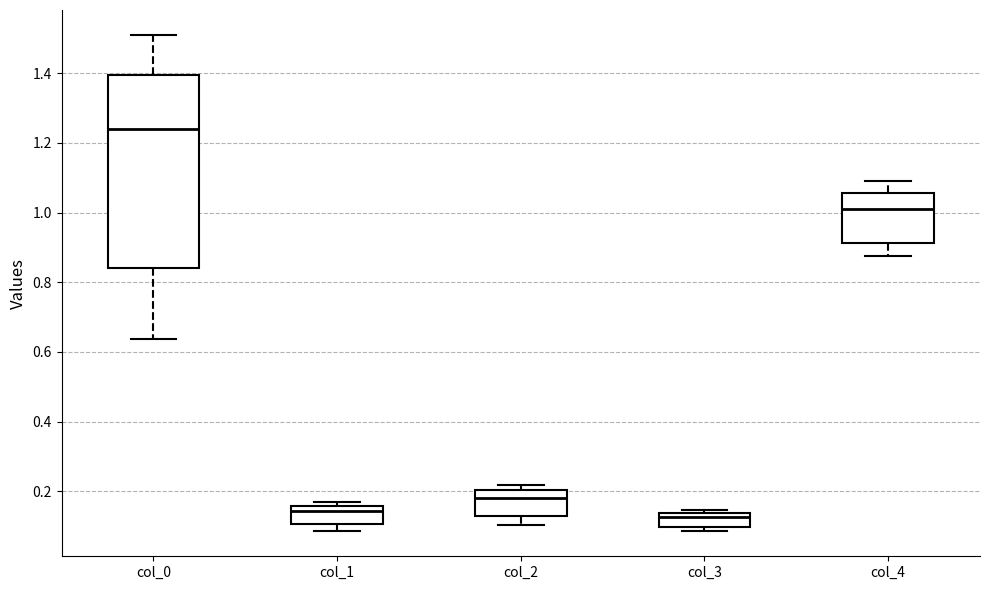

Which box is the tallest, from its lower edge to its upper edge?

col_0